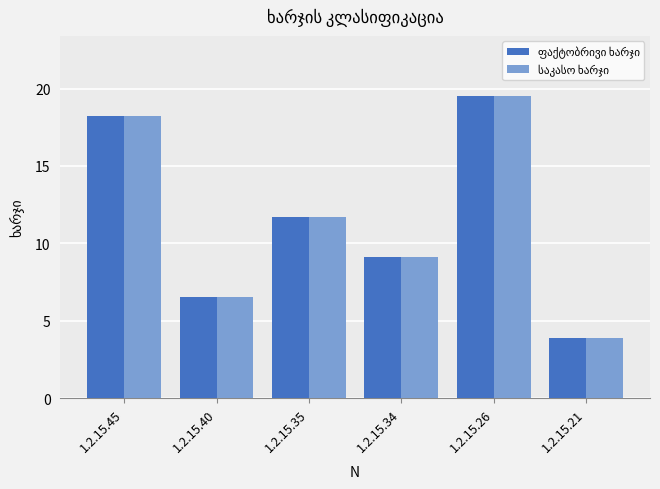

Which category has the highest value across all series?

1.2.15.26